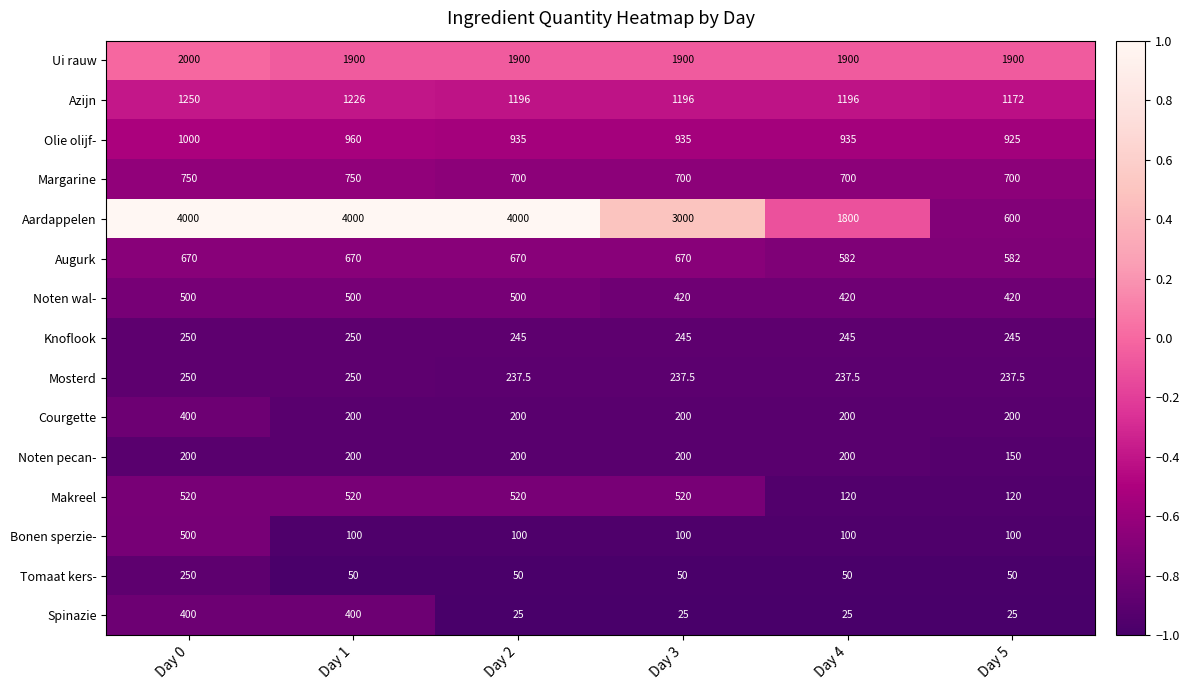

What is the minimum value for Augurk?

582.0